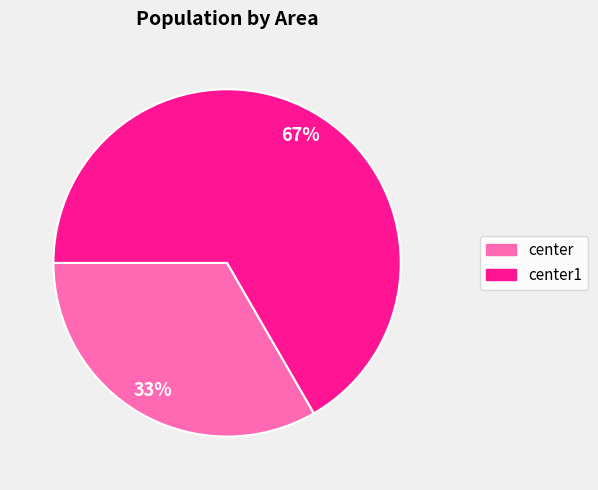

Which category has the biggest portion of the pie?

center1